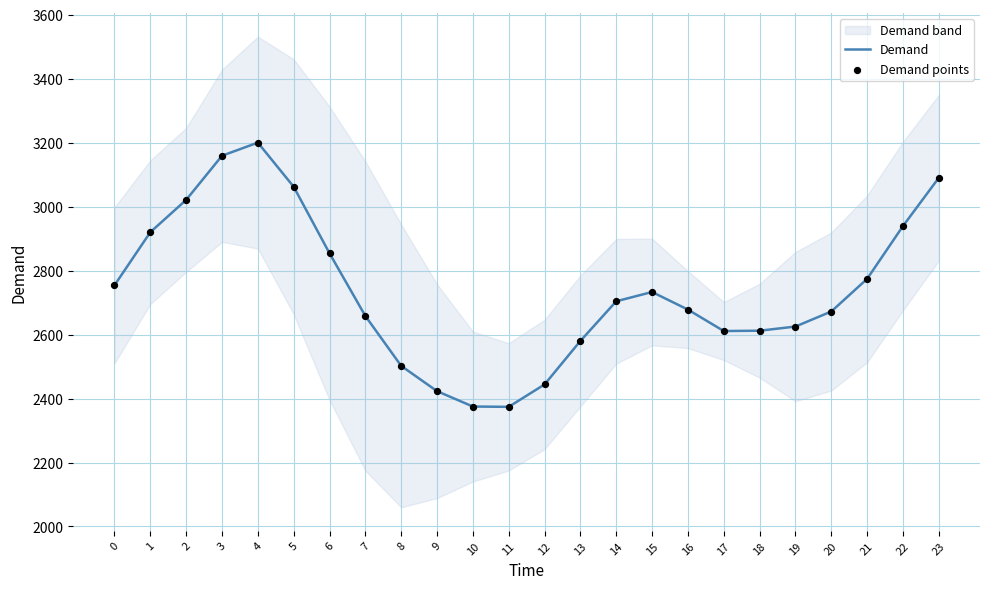

At how many categories does at least one series exceed 2697?

12